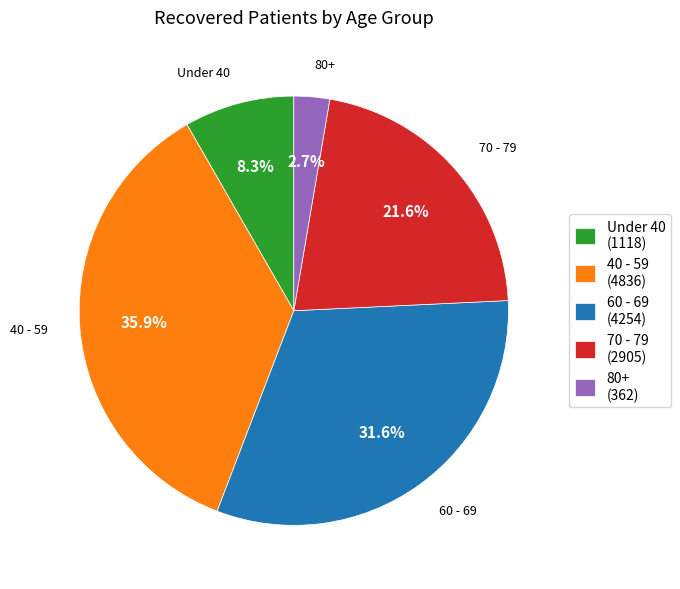

What is the smallest slice in the pie chart?

80+ (362)